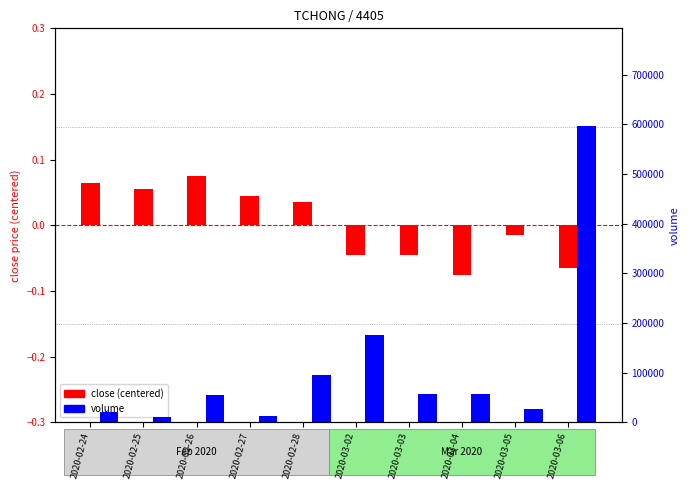

Where does the volume series first go above 56500?

2020-02-28